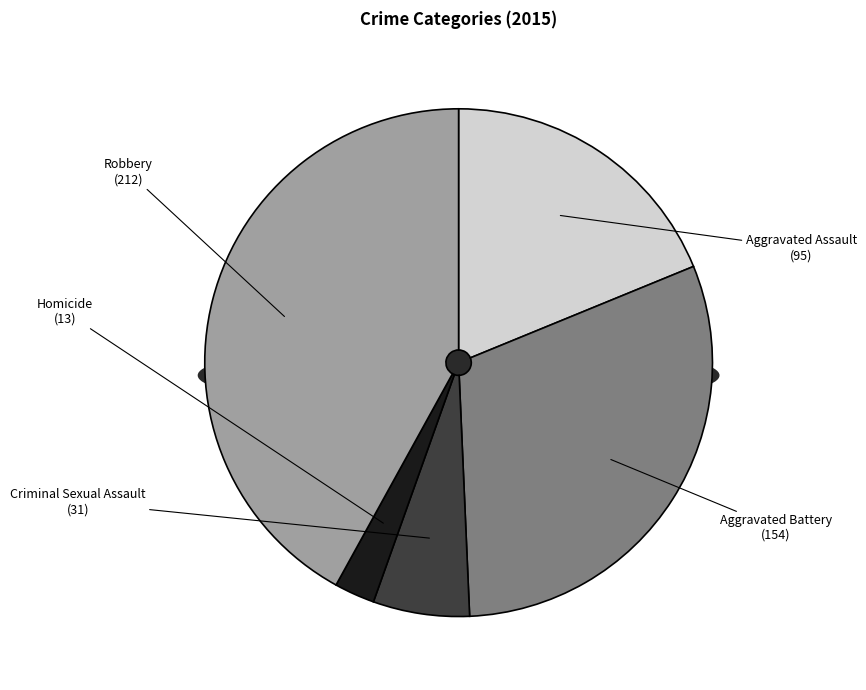

What percentage do Aggravated Battery and Homicide together represent?

33.1%